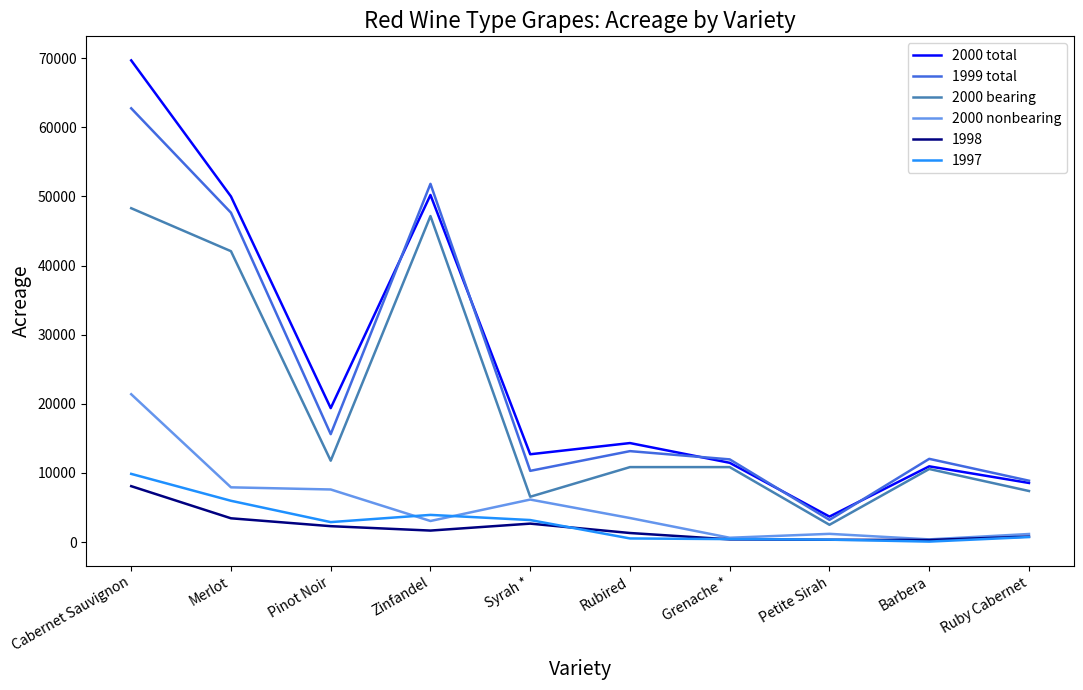

At which label does 1997 reach its peak?

Cabernet Sauvignon